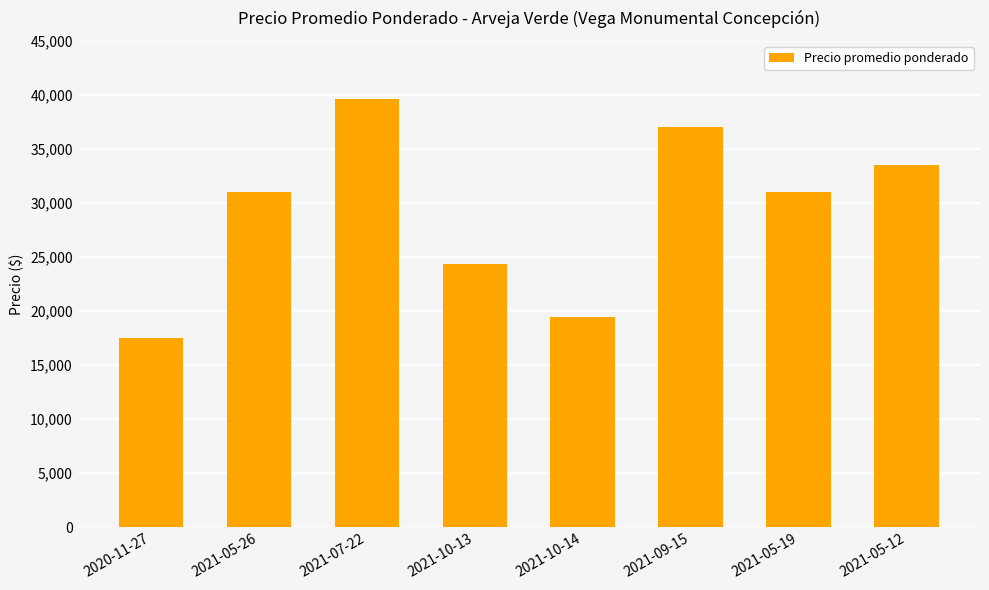

Reading left to right, extract all data points from this chart.

2020-11-27=17500	2021-05-26=31000	2021-07-22=39600	2021-10-13=24385	2021-10-14=19455	2021-09-15=37000	2021-05-19=31000	2021-05-12=33500